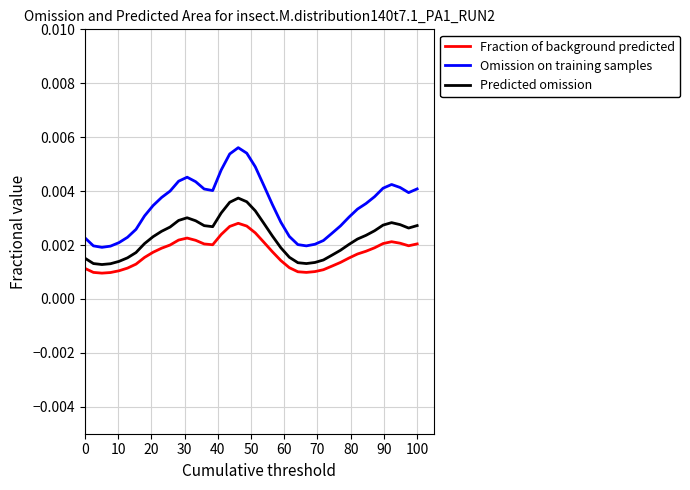

Which series has the widest spread of values?

Omission on training samples